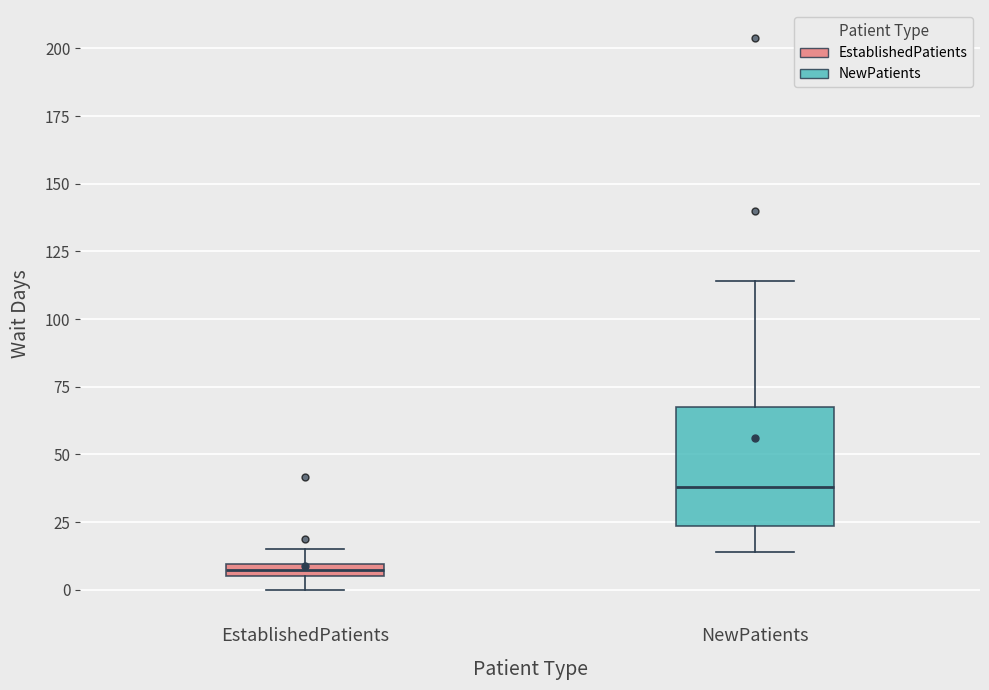

Where does the upper whisker of the box for EstablishedPatients end on the y-axis? The values are not printed on the chart, so give them approximately, as read against the axis.

15